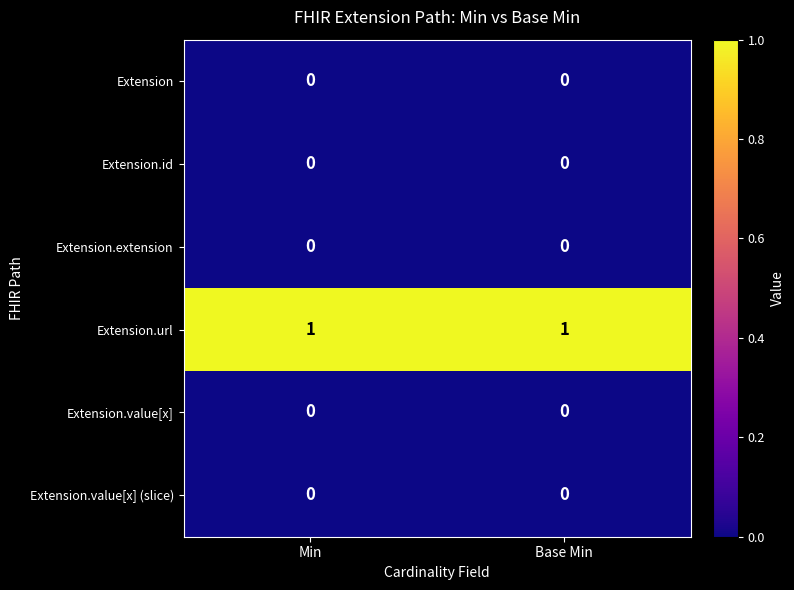

The value of Extension.url at Min is 1. True or false?

True